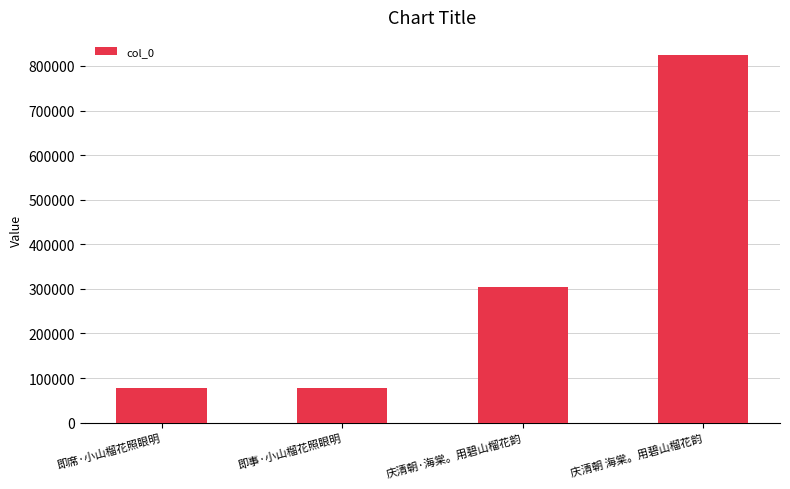

What is the change in value from 即席·小山榴花照眼明 to 庆清朝 海棠。用碧山榴花韵?

+745973